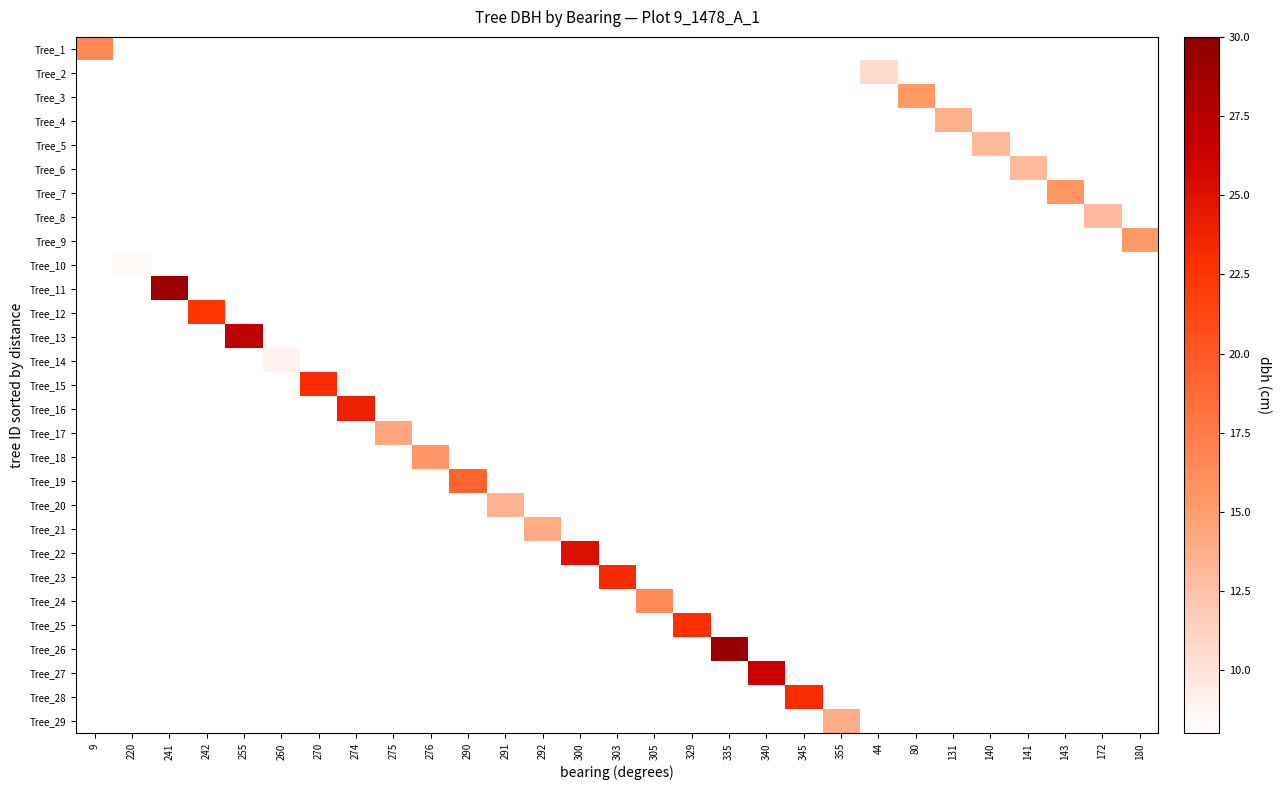

Which label corresponds to the smallest value in the chart?

220